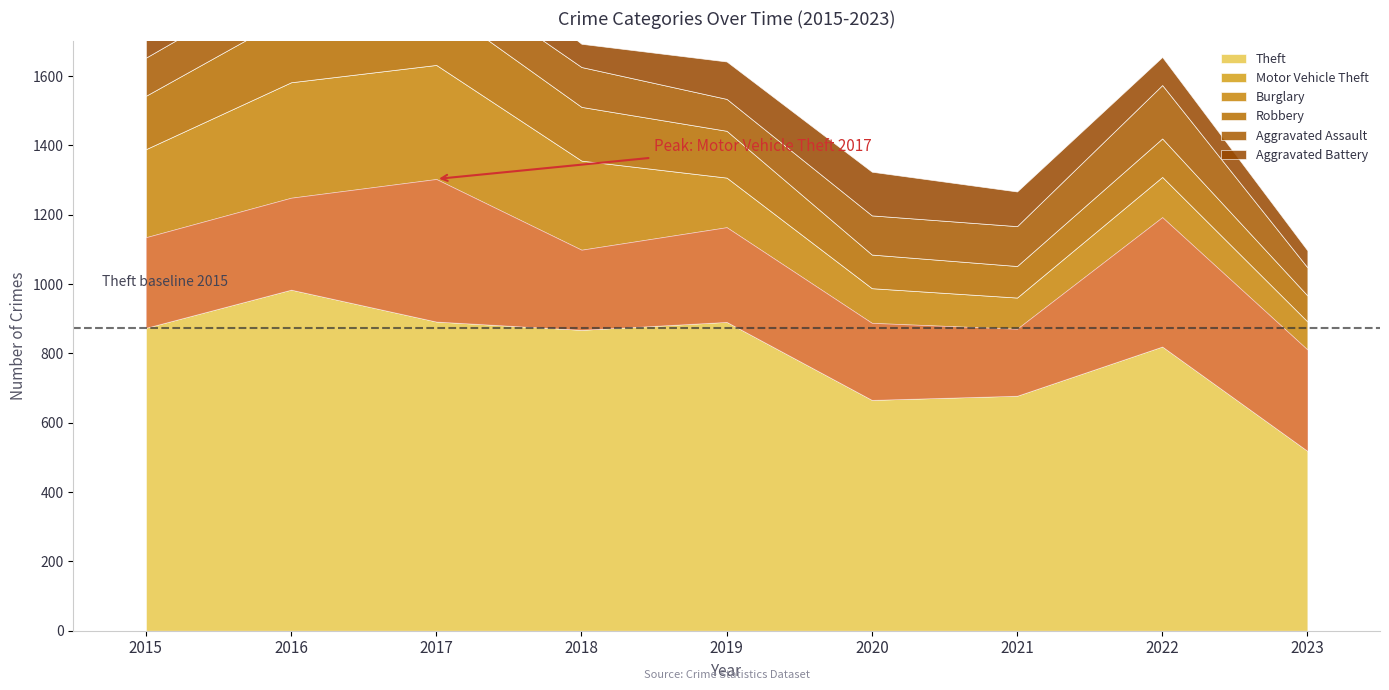

At which category does the chart reach its peak across all series?

2016